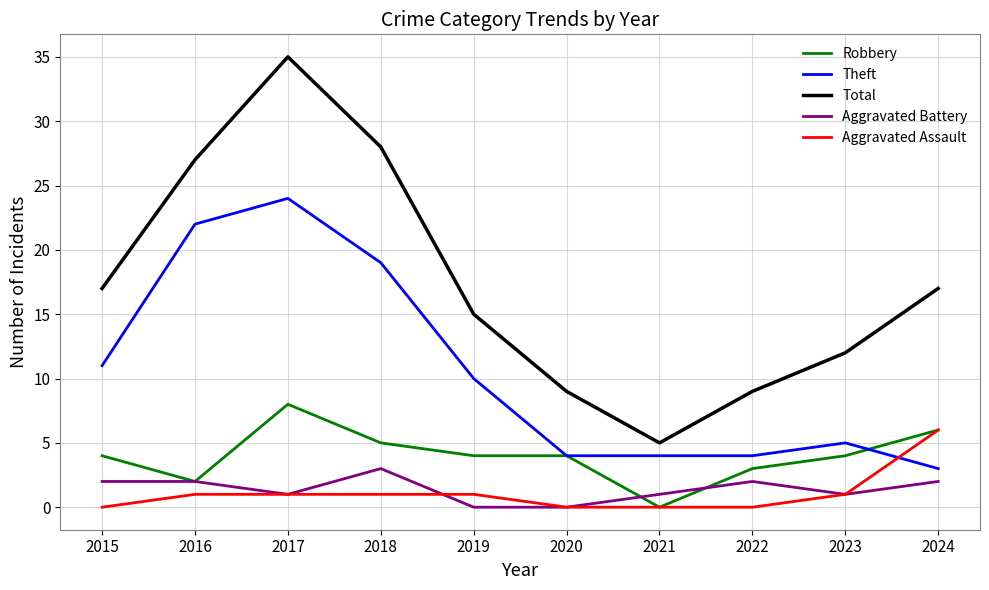

Reading right to left, extract all data points from this chart.

Robbery: 6	4	3	0	4	4	5	8	2	4
Theft: 3	5	4	4	4	10	19	24	22	11
Total: 17	12	9	5	9	15	28	35	27	17
Aggravated Battery: 2	1	2	1	0	0	3	1	2	2
Aggravated Assault: 6	1	0	0	0	1	1	1	1	0